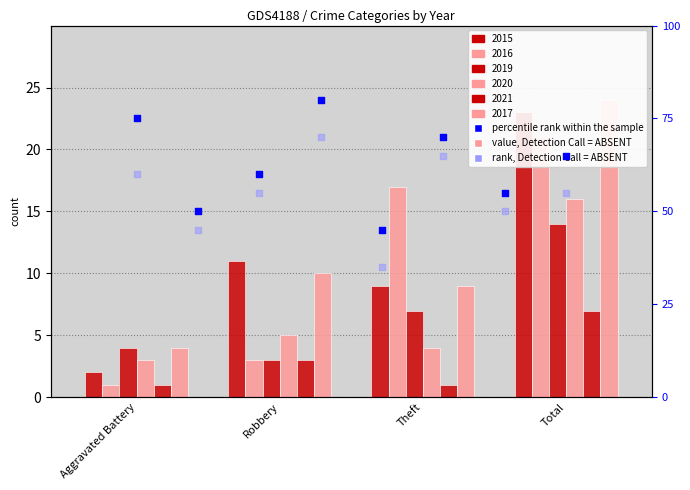

Which series reaches the maximum Y coordinate?

percentile rank within the sample